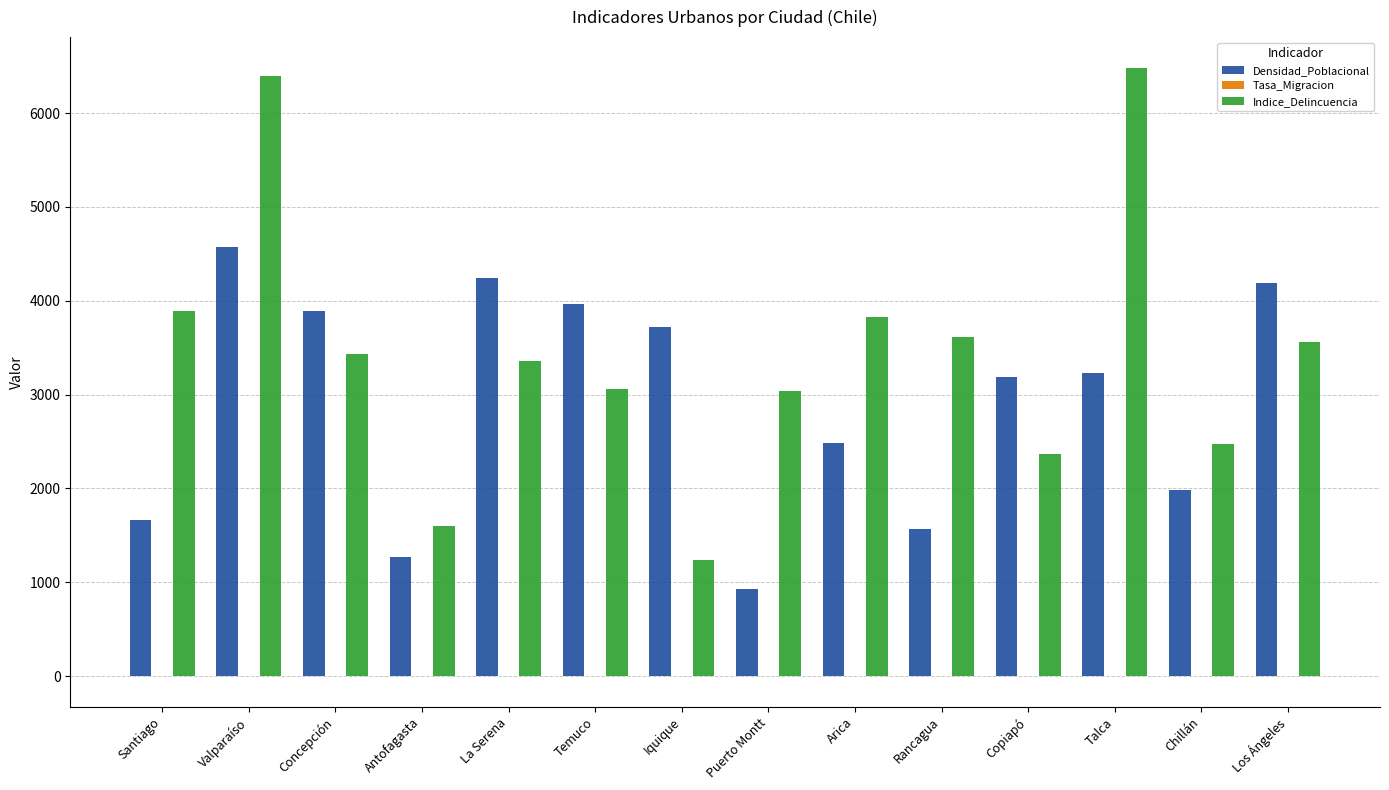

What is the sum of all Densidad_Poblacional values?

40901.0